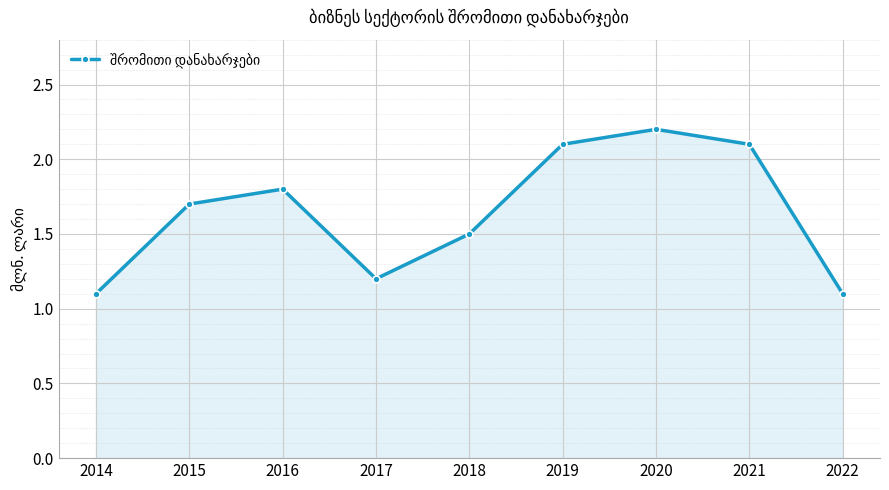

What is the difference between the maximum and minimum values?

1.1